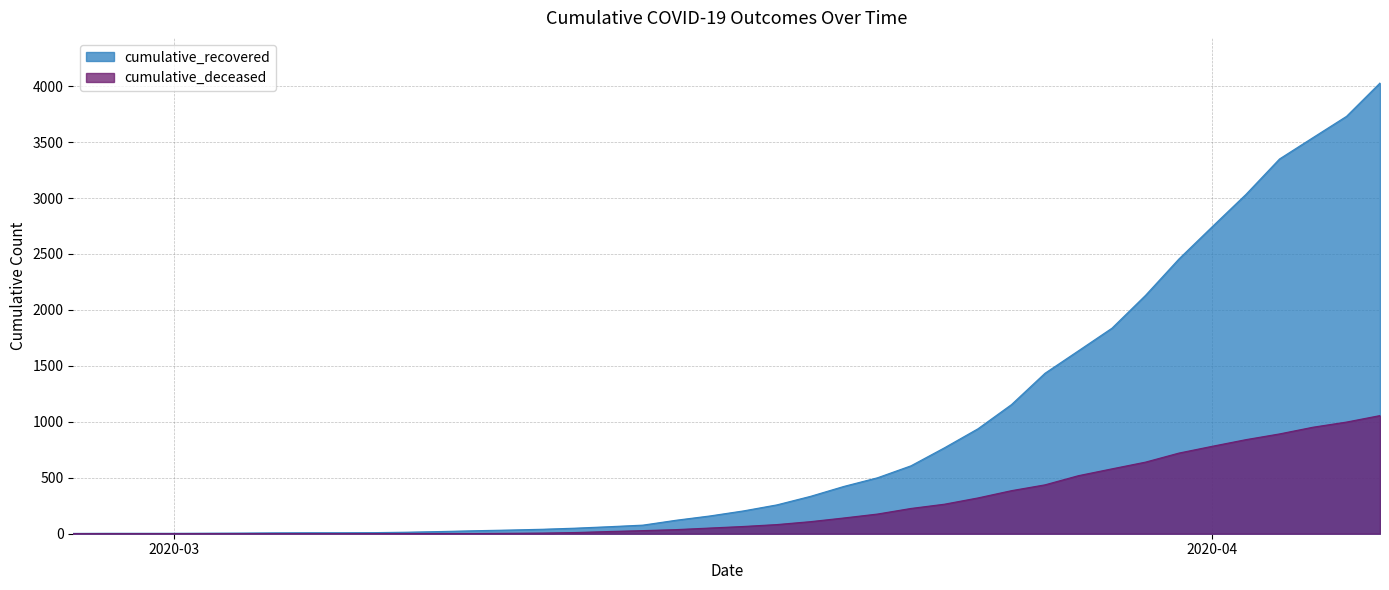

How many lines are shown in the chart?

2